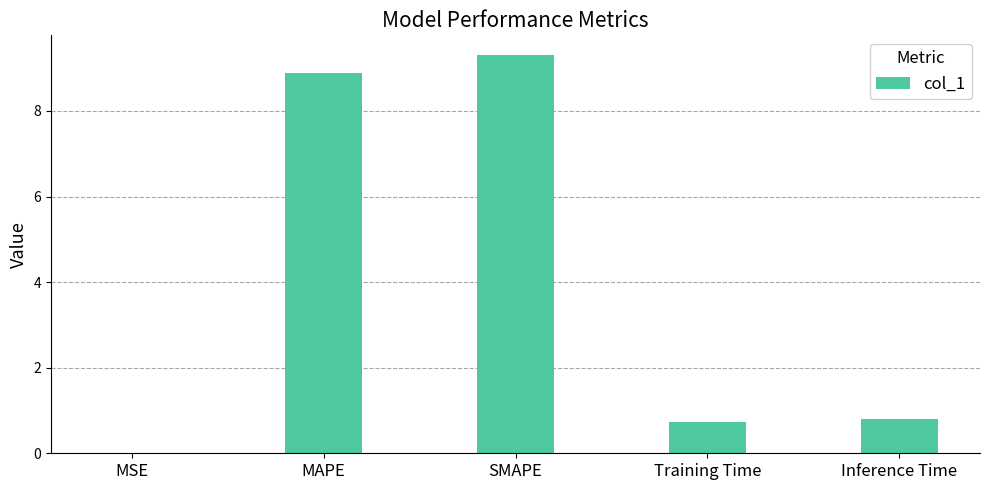

Is it true that the value at SMAPE is 14.6?

False